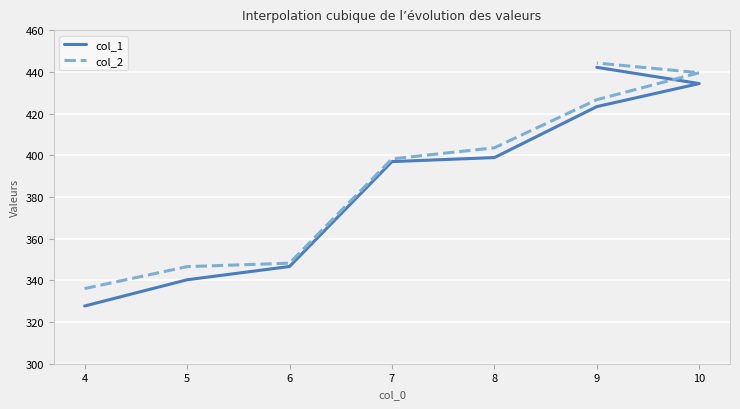

How many lines are shown in the chart?

2